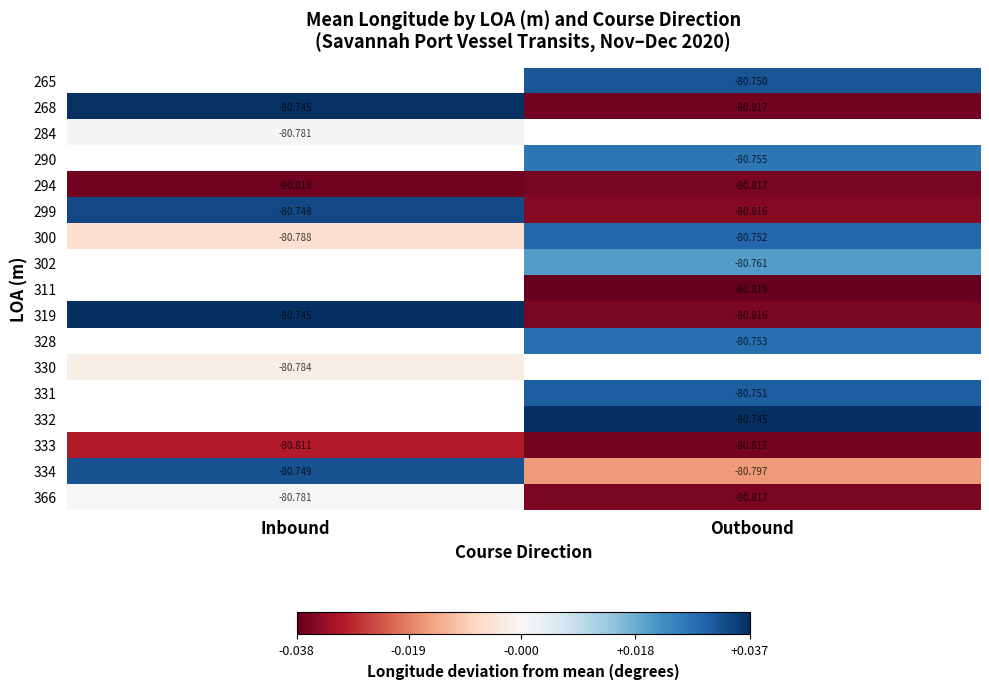

Is the value of 334 at Inbound greater than the value of 366 at Inbound?

Yes